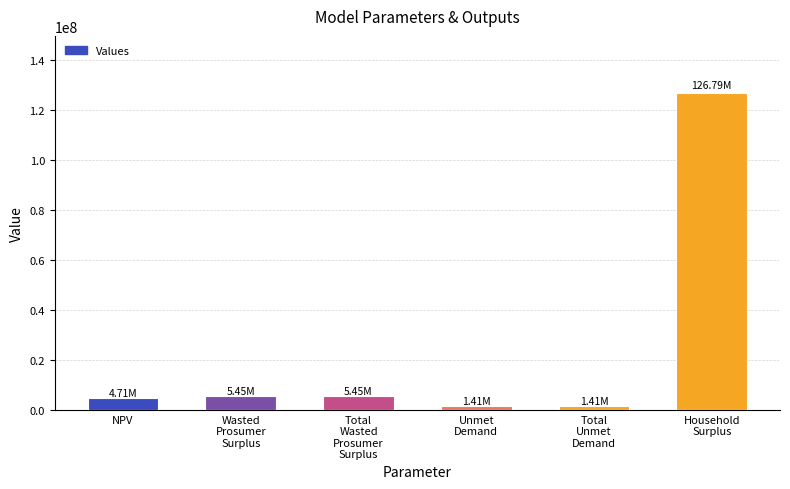

Approximately how many times larger is the value at Wasted
Prosumer
Surplus compared to Total
Unmet
Demand?

3.9